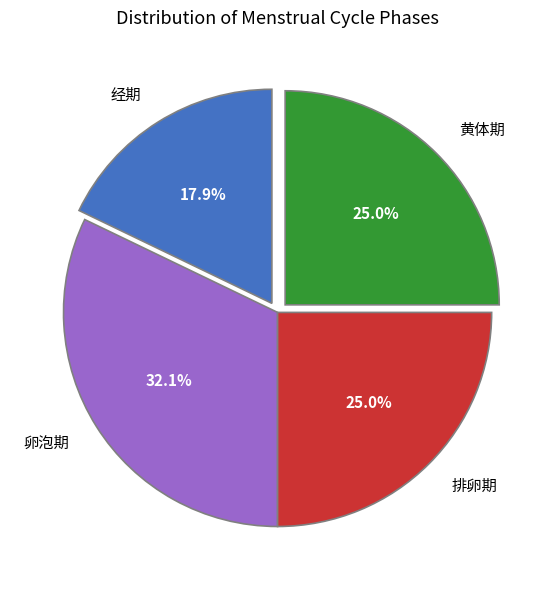

True or false: 排卵期 accounts for 25% of the total.

True